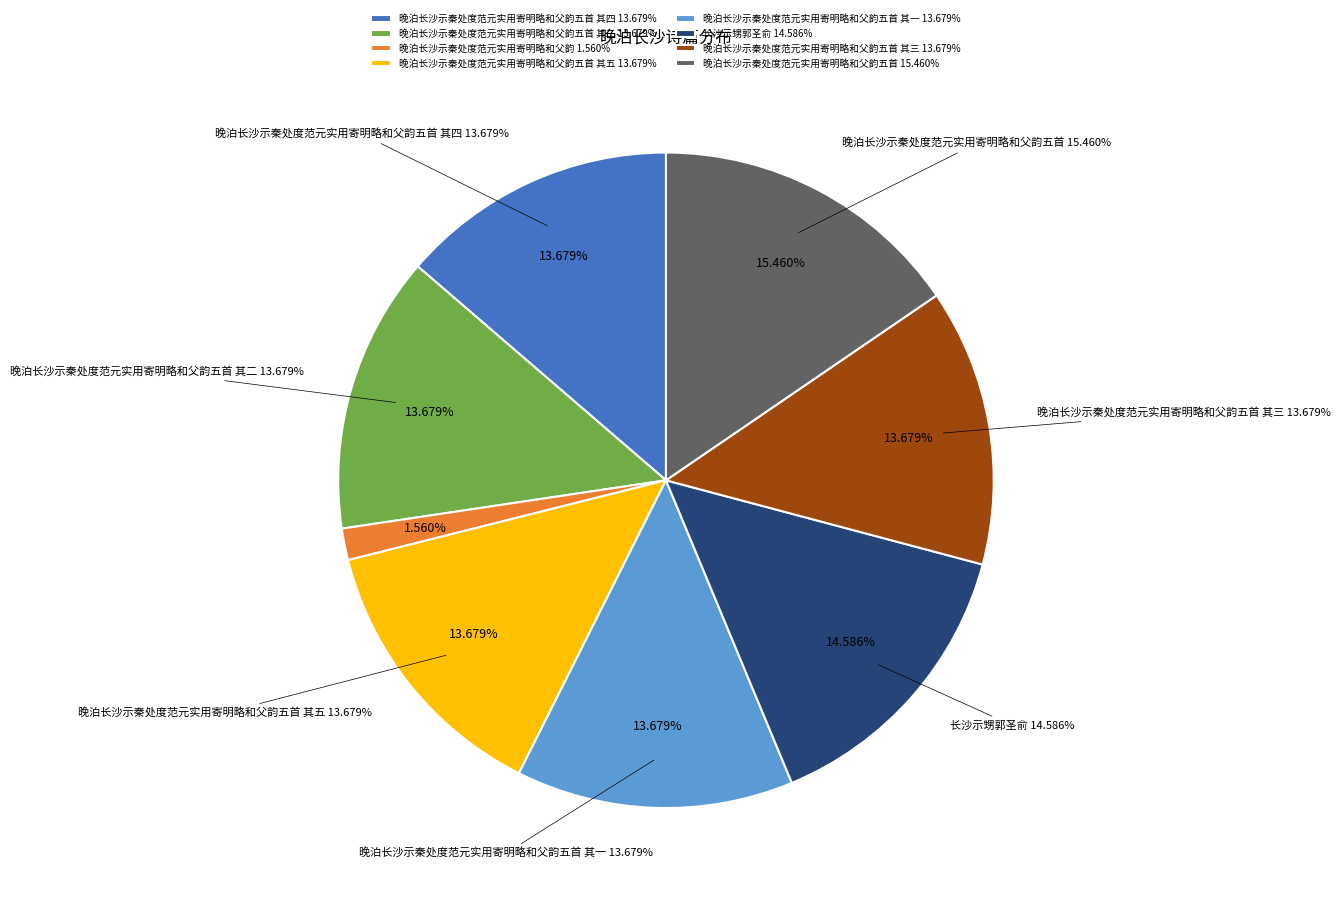

Which category has the biggest portion of the pie?

晚泊长沙示秦处度范元实用寄明略和父韵五首